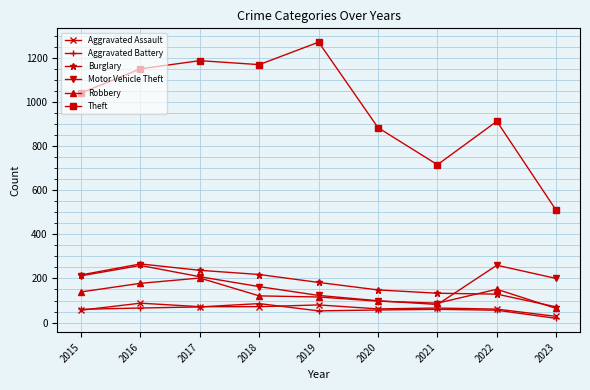

What is the value of the Aggravated Battery point at the 2nd from the left?

66